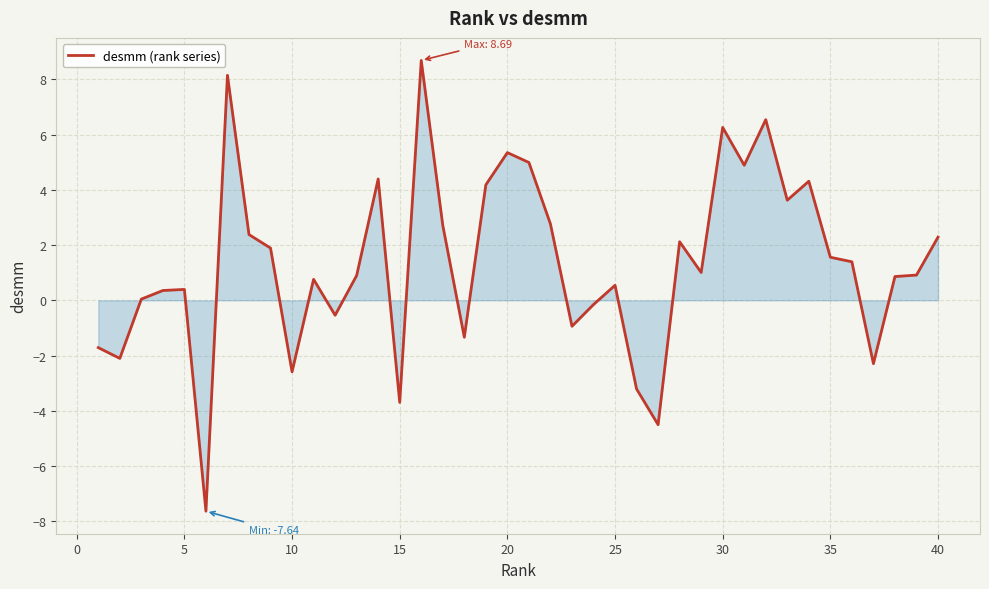

Does the chart display data point markers on the line(s)?

No